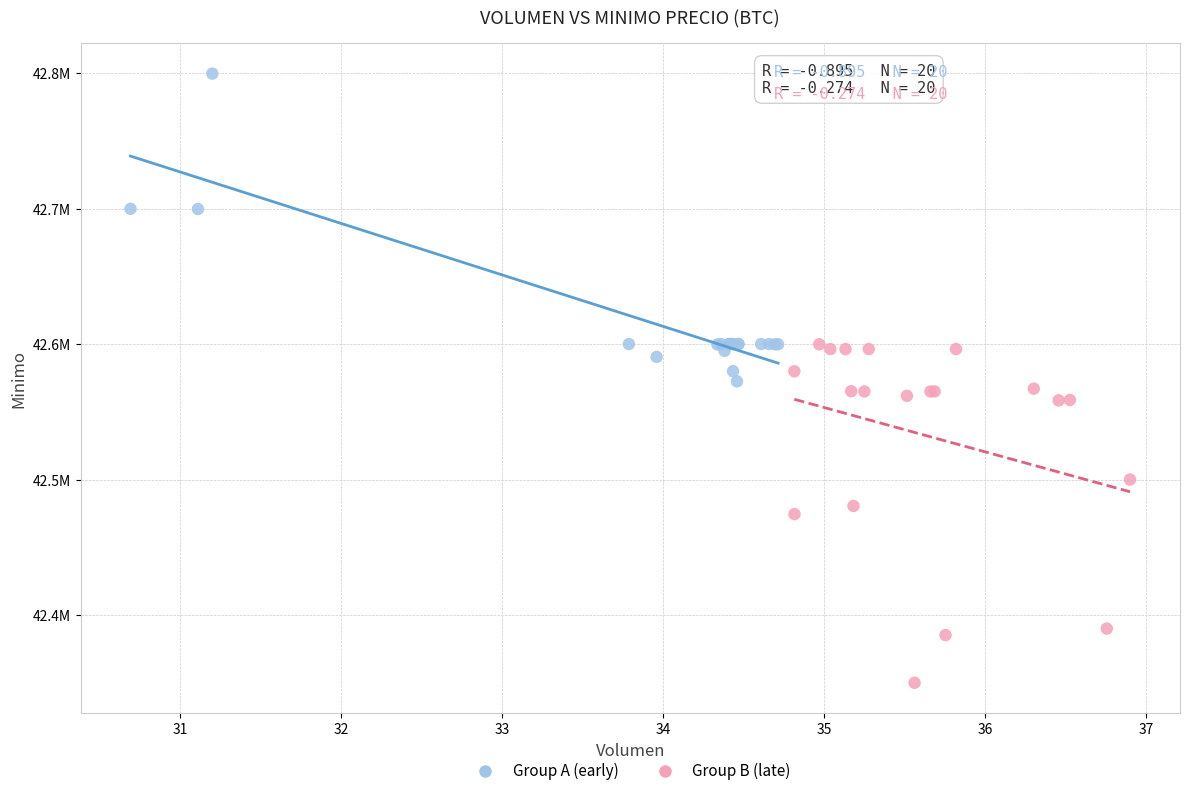

Which series has the largest Y range (max minus min)?

Group B (late)